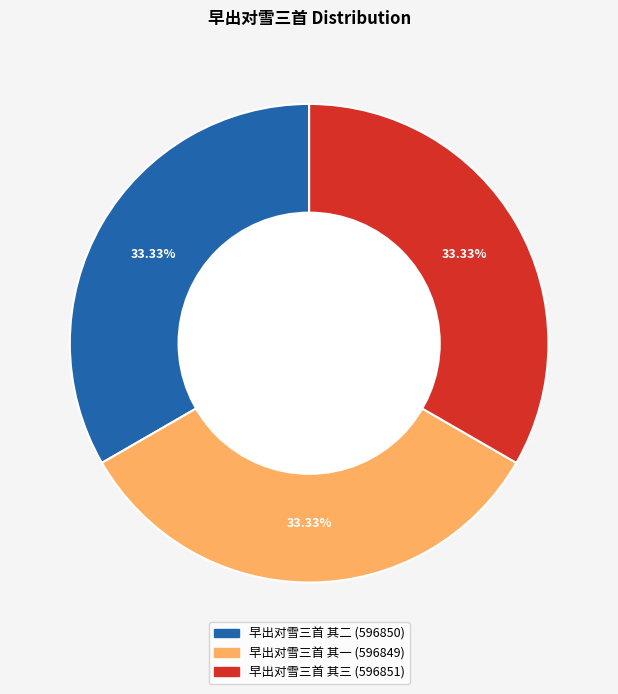

What is the ratio of the value at 早出对雪三首 其一 to the value at 早出对雪三首 其三?

1.0